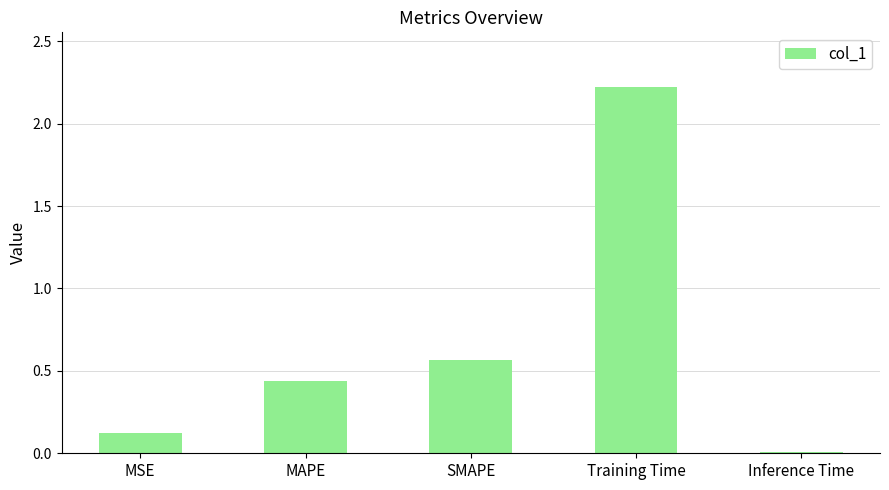

What is the value of the 1st bar from the left?

0.1